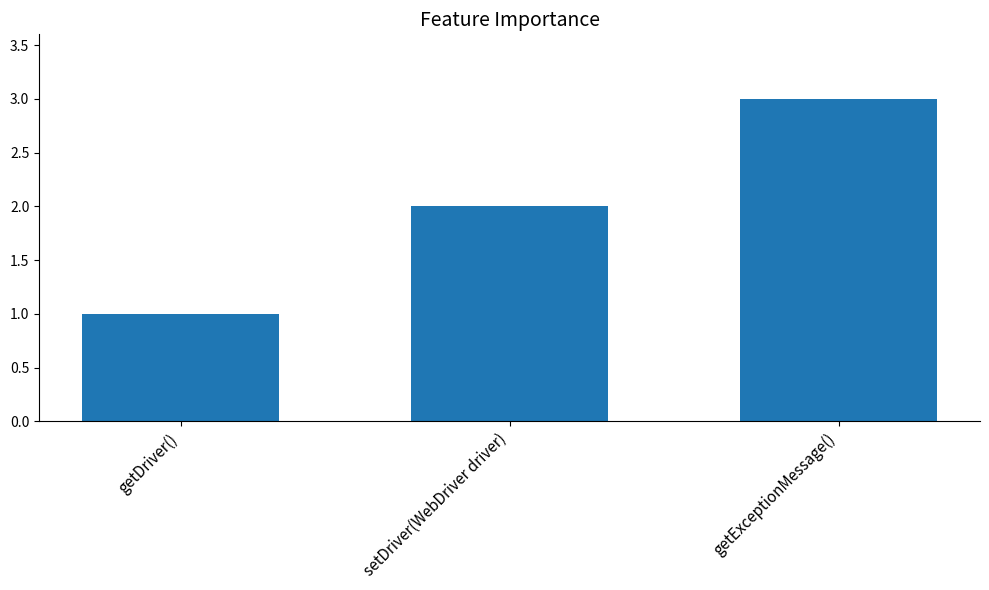

List the labels in order of value, smallest first.

getDriver(), setDriver(WebDriver driver), getExceptionMessage()